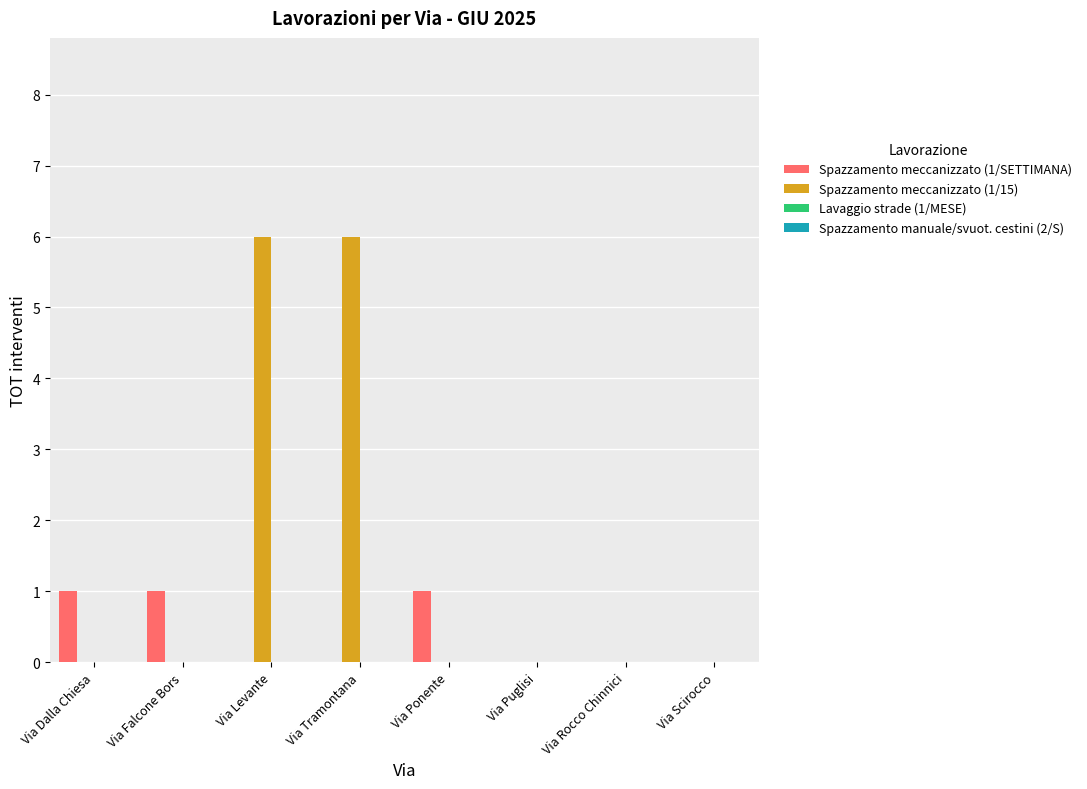

What is the maximum value for Spazzamento meccanizzato (1/SETTIMANA)?

1